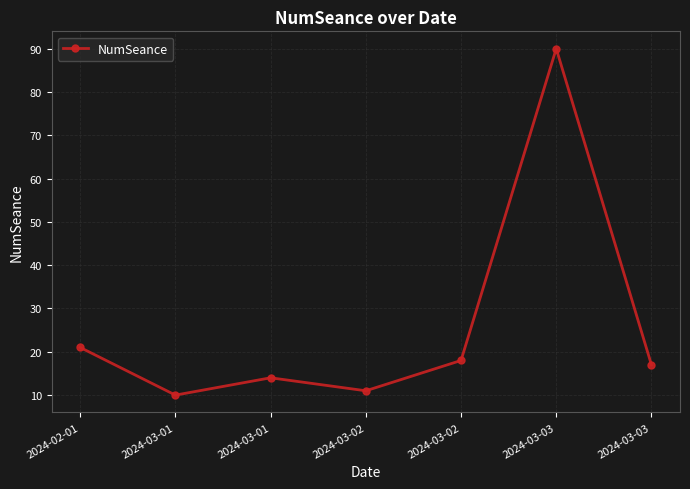

What is the sum of the values at 2024-02-01 and 2024-03-01?

35